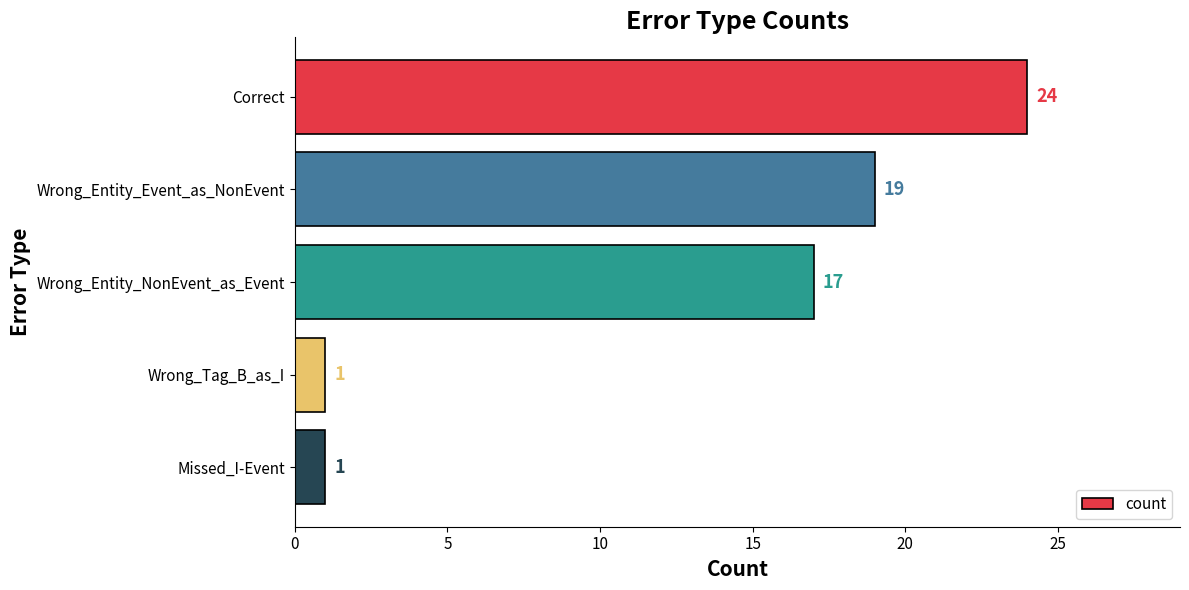

The chart shows a value of 17 at Wrong_Entity_NonEvent_as_Event. True or false?

True